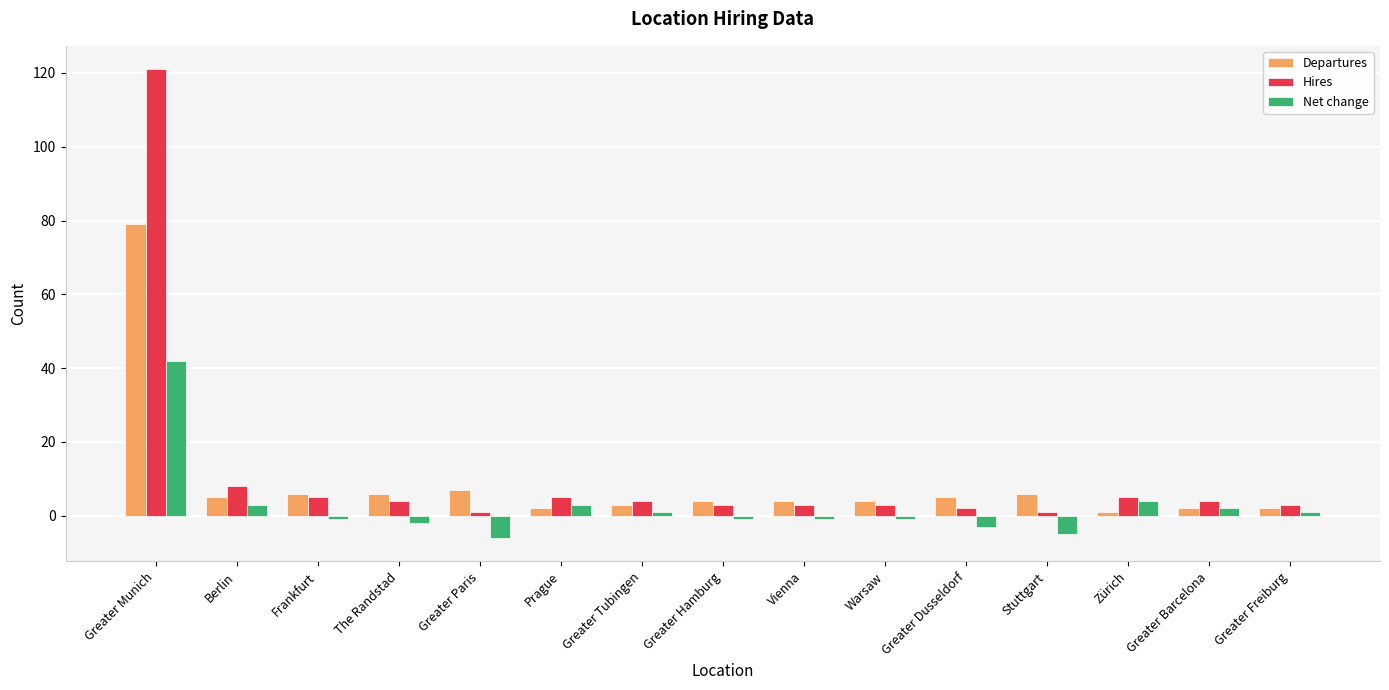

What position from the left is Greater Munich?

1